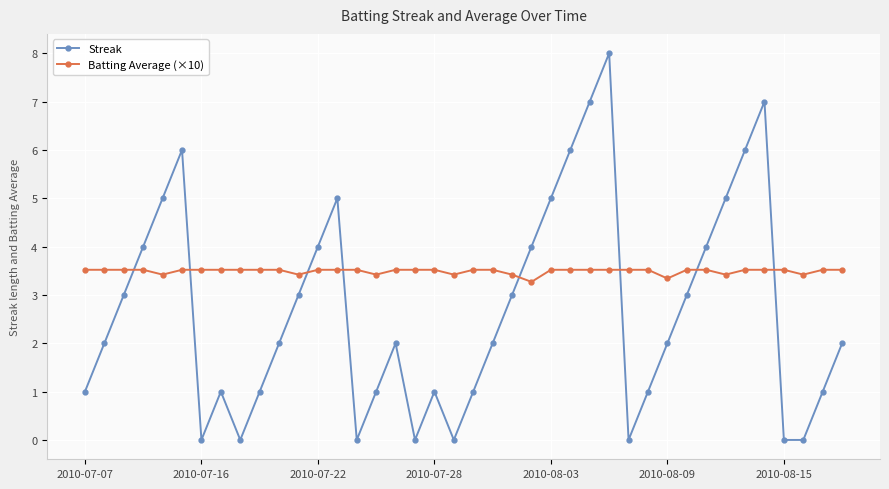

Which series has the largest total across all categories?

Batting Average (×10)